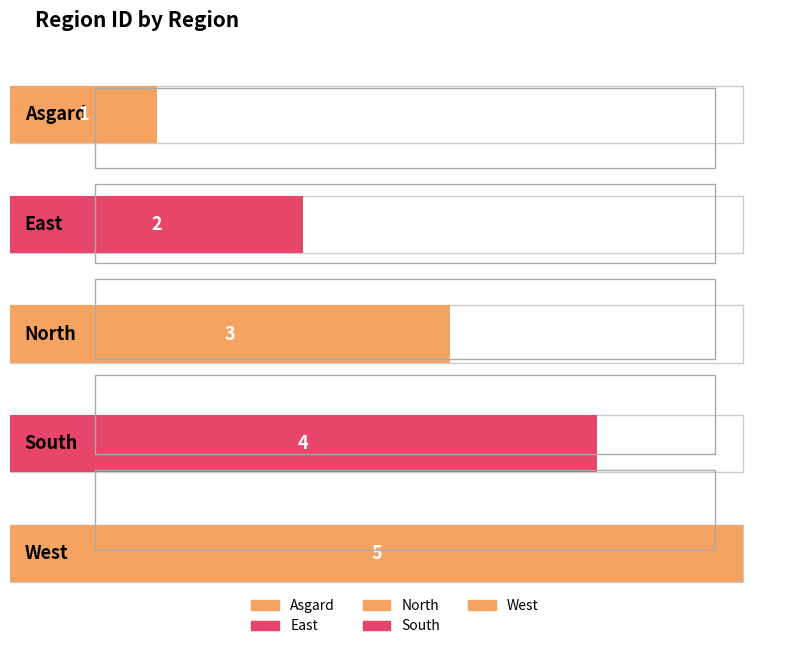

Which label corresponds to the smallest value in the chart?

Asgard